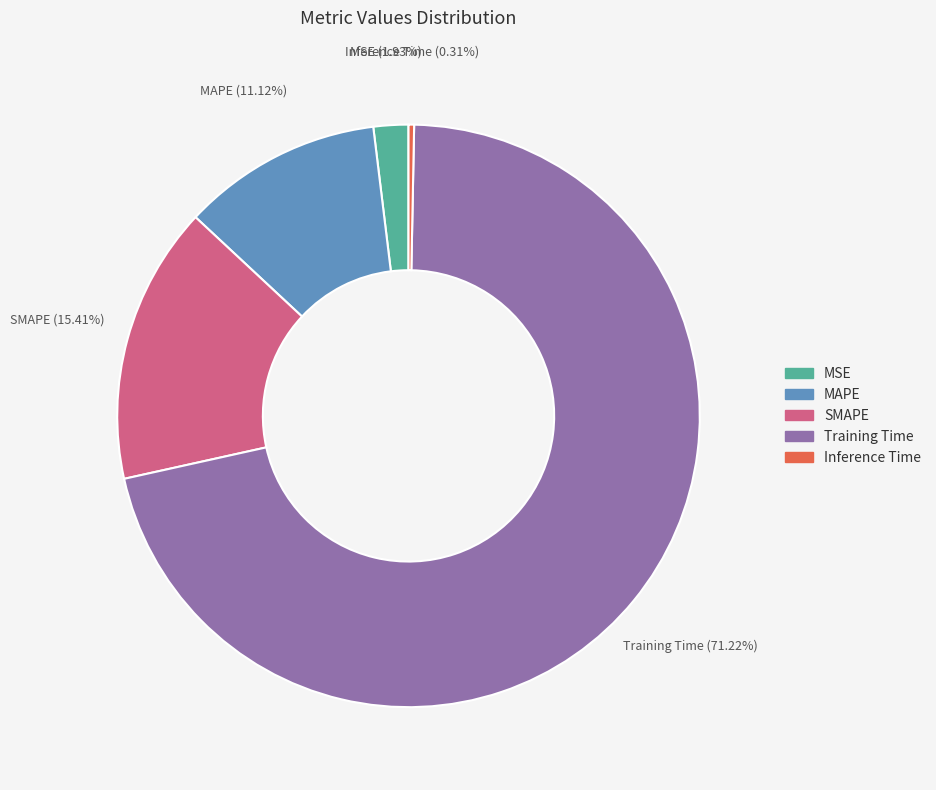

Combined, do MAPE and Inference Time account for over 50%?

No